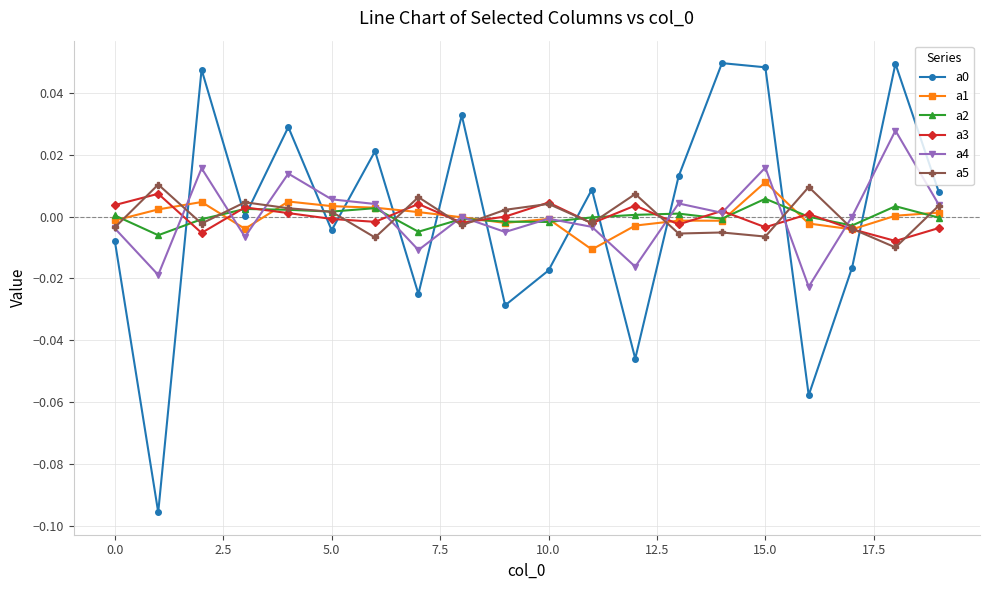

True or false: a1 and a0 cross at least once.

True